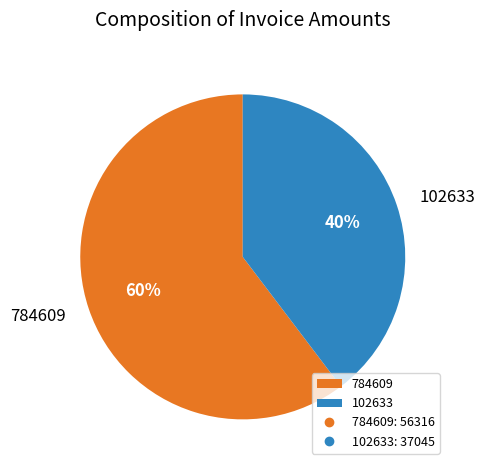

What percentage is the 784609 slice, to the nearest percent?

60%